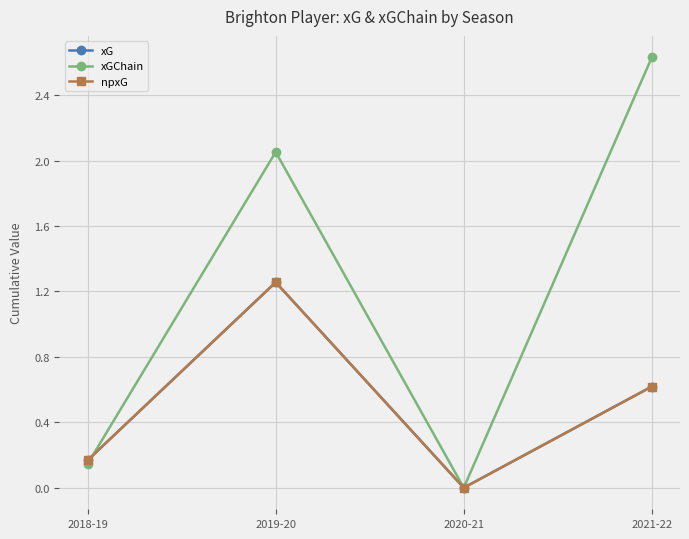

Is this an area chart (filled region under the line)?

No